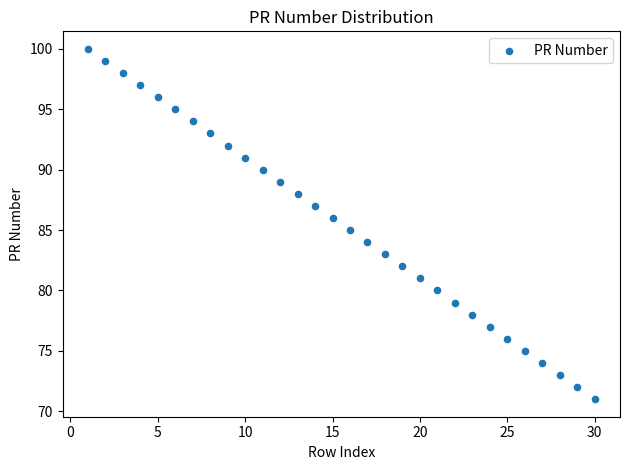

What is the range of X values (max minus min)?

29